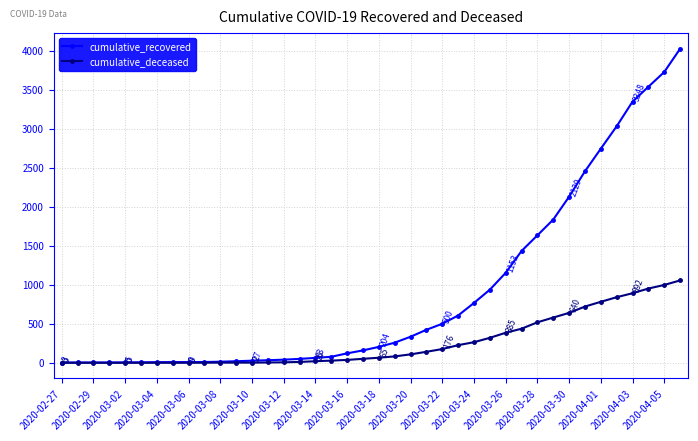

Which series has the widest spread of values?

cumulative_recovered